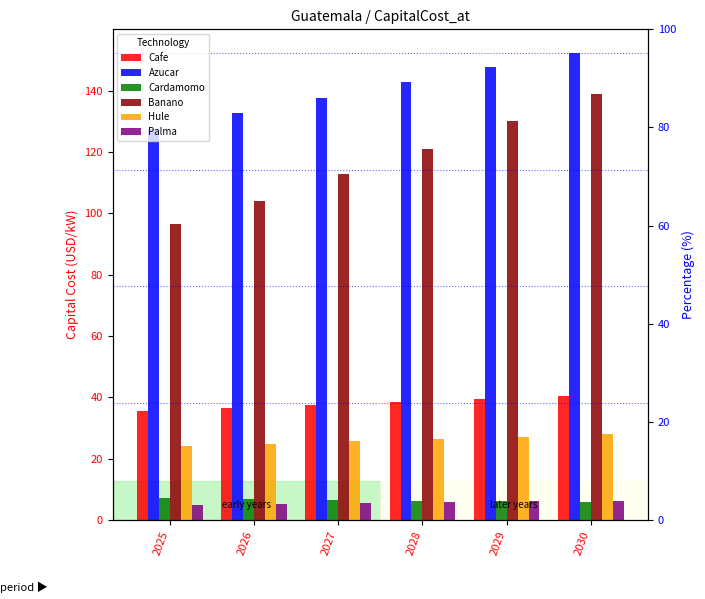

How many data points in Hule are above 26?

3